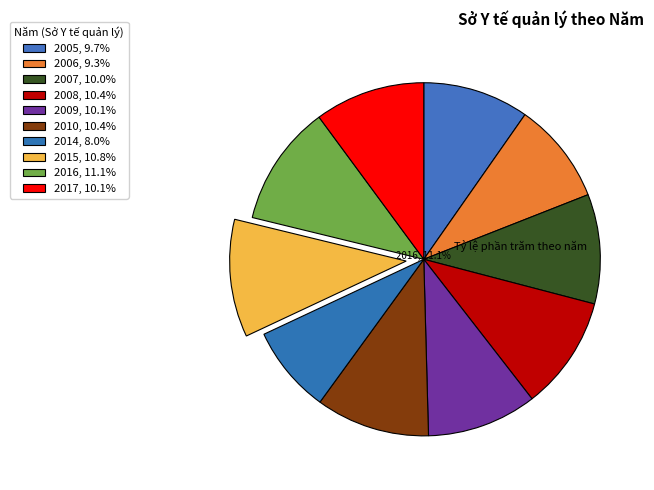

Combined, what portion of the pie is 2008 and 2016?

21.5%